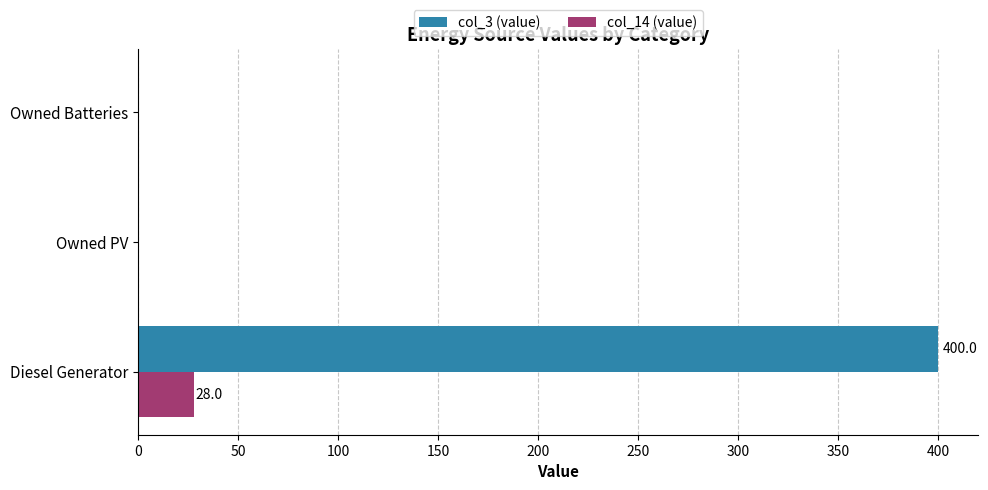

True or false: col_3 (value) has a value of 400.0 at Diesel Generator.

True